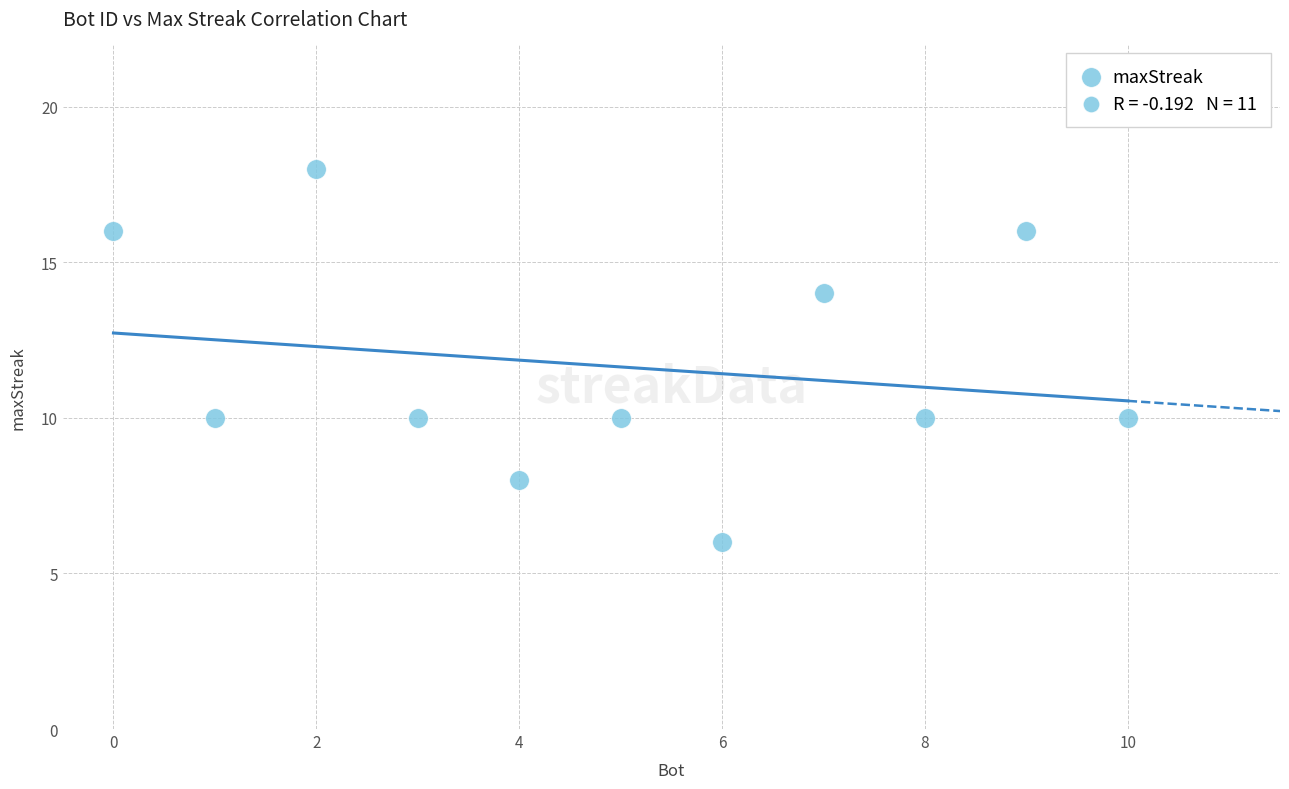

What is the range of X values (max minus min)?

10